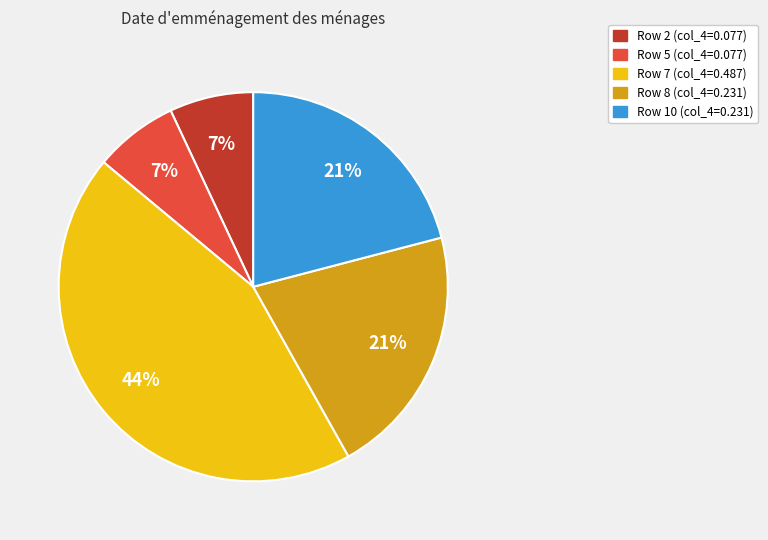

To the nearest percent, what is the average slice percentage?

20%